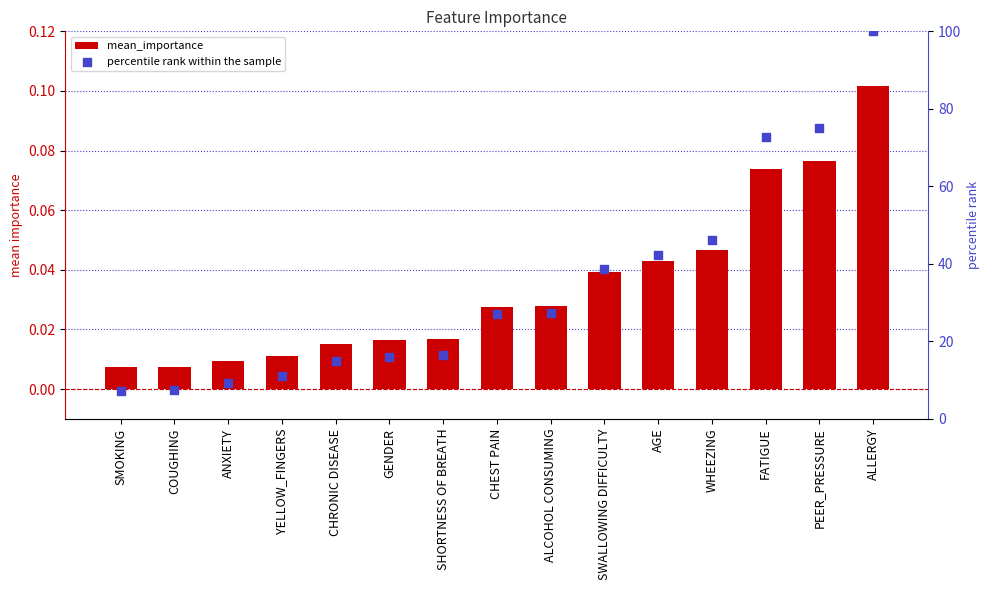

What is the total value across all series at ALCOHOL CONSUMING?

27.3